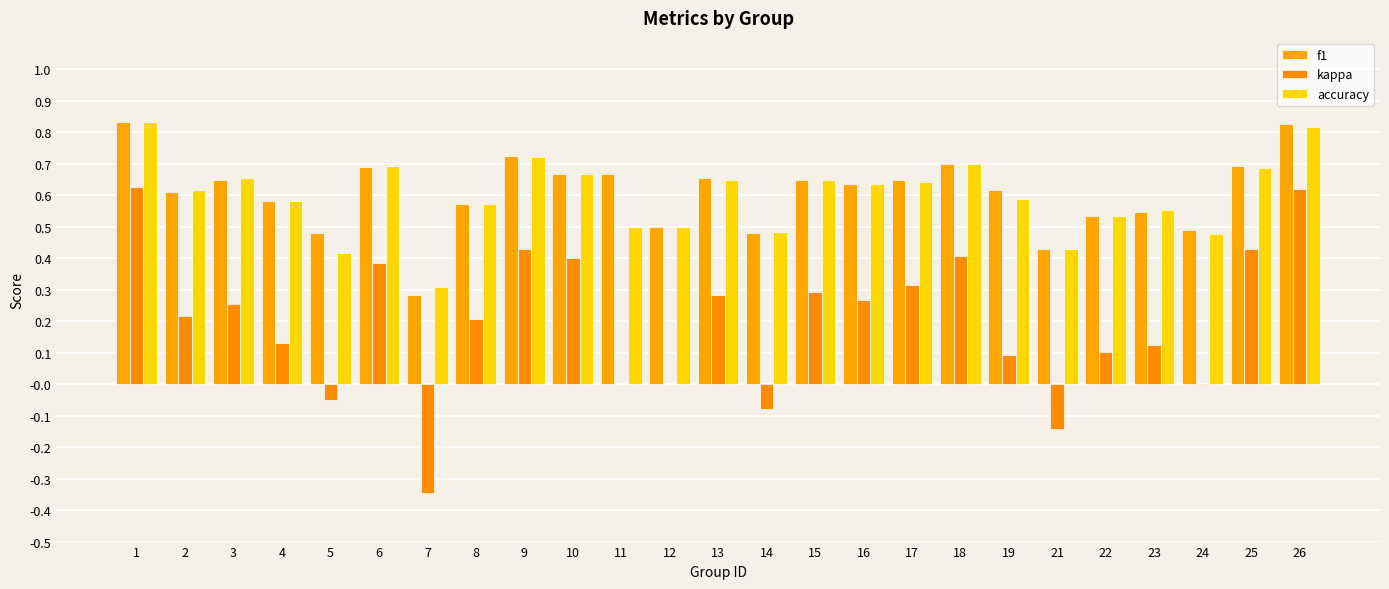

What is the difference between the second highest and minimum values in the f1 series?

0.5